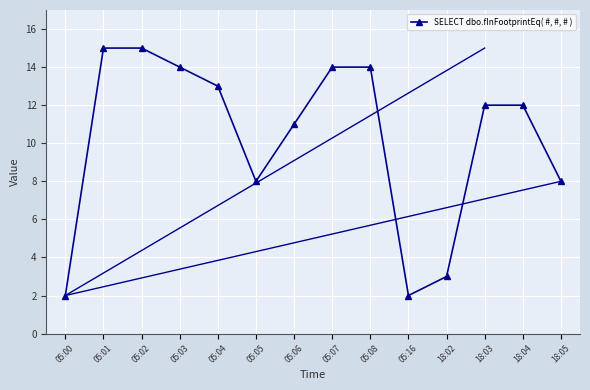

The value at 05:06 is 11. True or false?

True